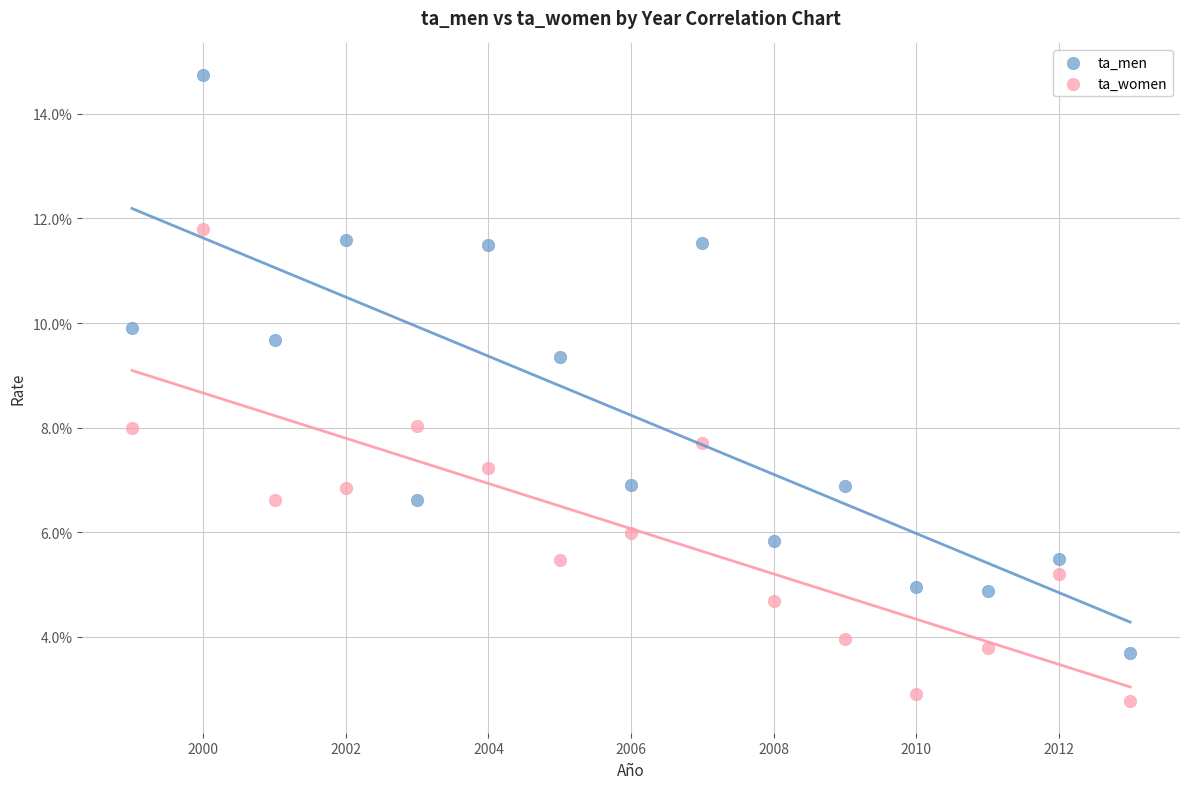

Which series reaches the maximum Y coordinate?

ta_men